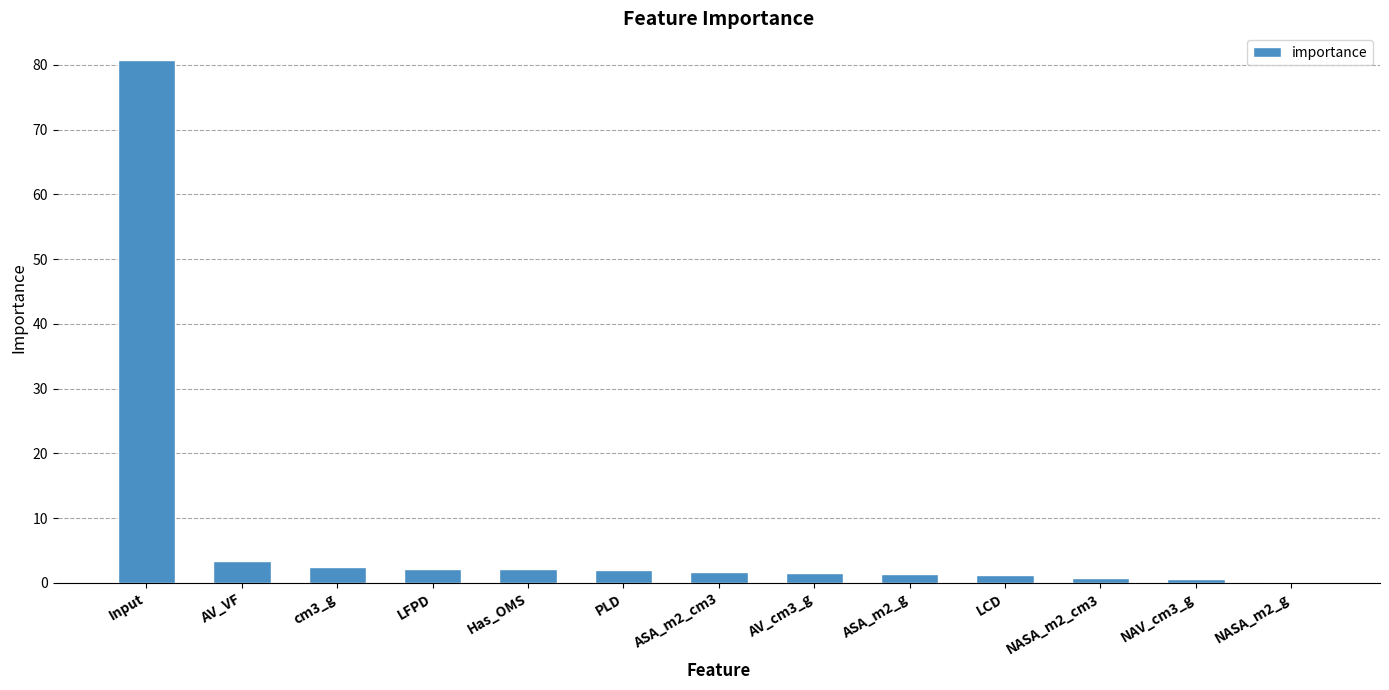

Count the number of data series in this chart.

1